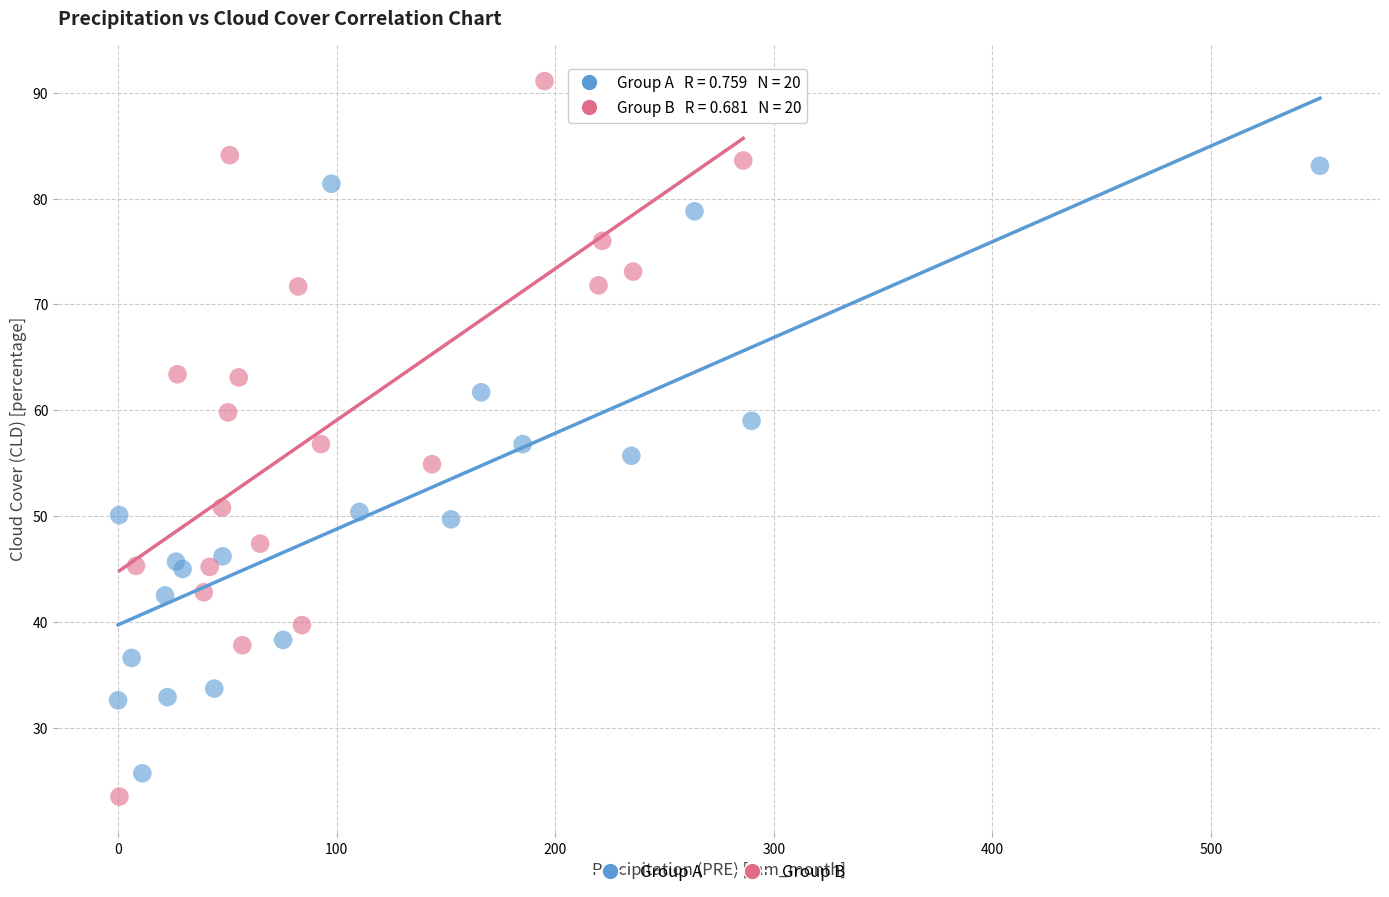

Which series has the widest spread of Y values?

Group B